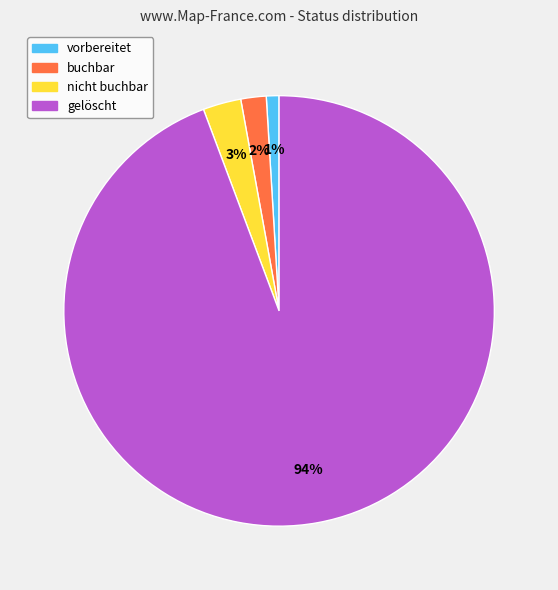

Does nicht buchbar account for over 50% of the chart?

No